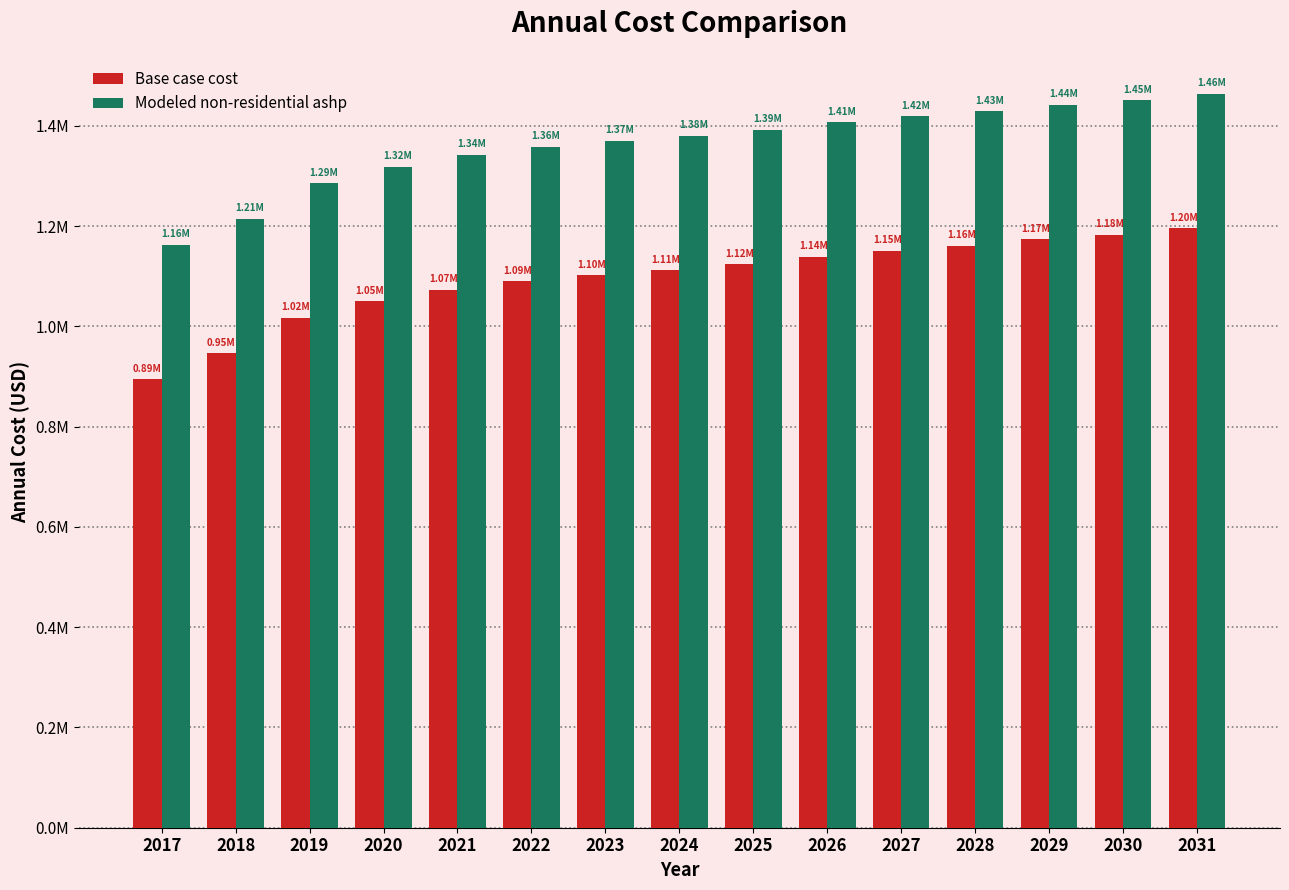

Are the bars grouped side by side (vs. stacked)?

Yes